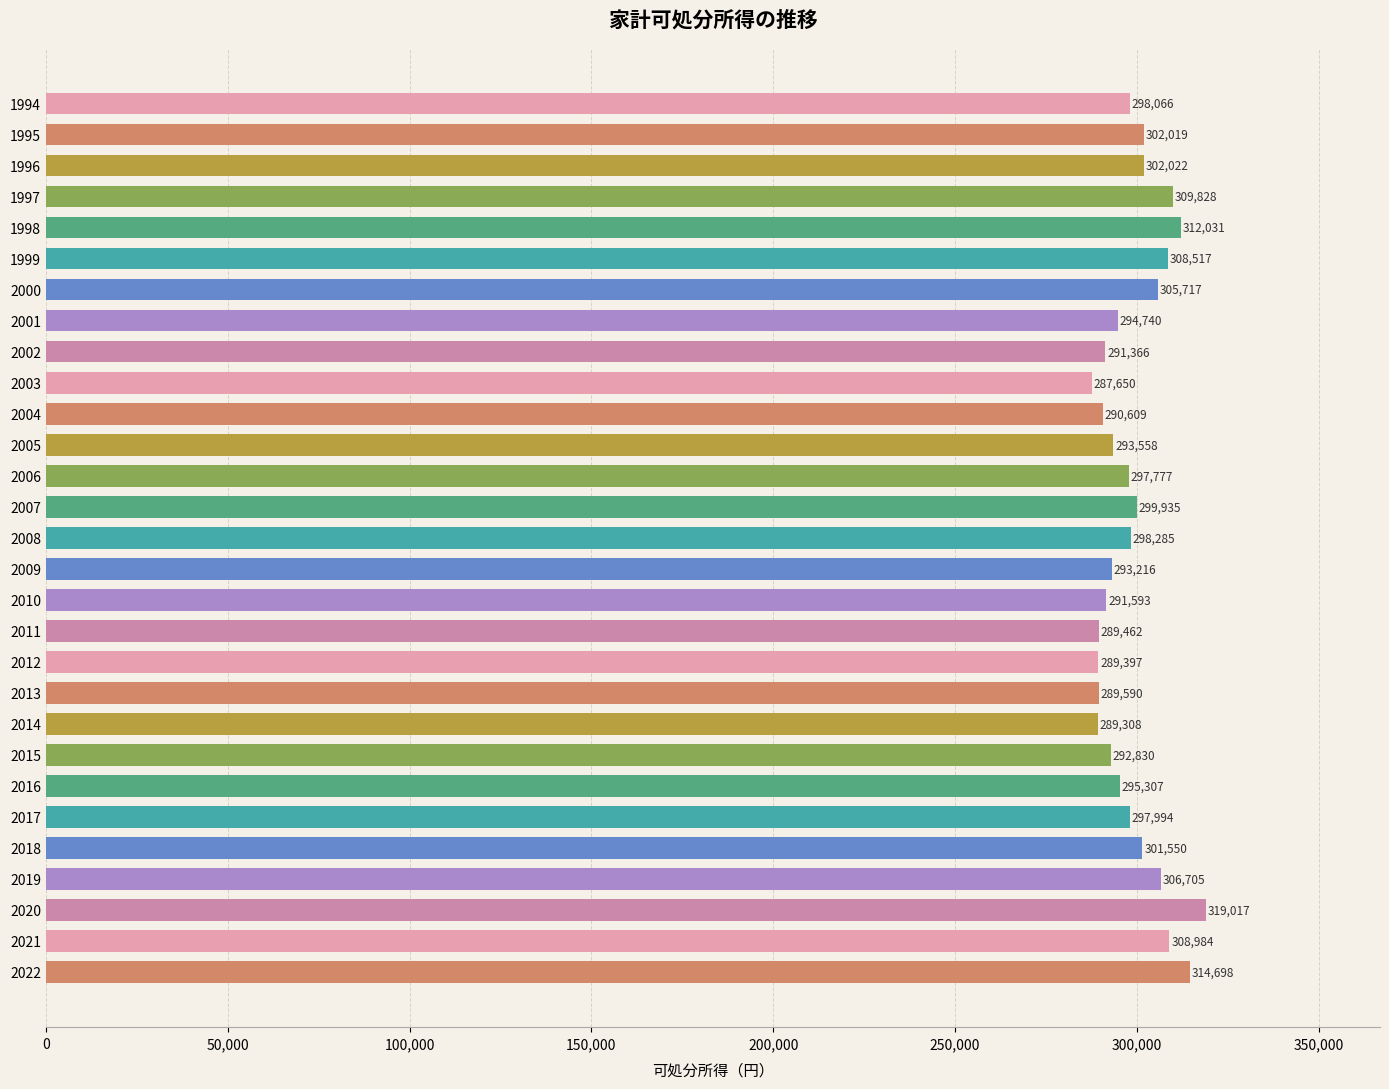

Rank the categories by value from highest to lowest.

2020, 2022, 1998, 1997, 2021, 1999, 2019, 2000, 1996, 1995, 2018, 2007, 2008, 1994, 2017, 2006, 2016, 2001, 2005, 2009, 2015, 2010, 2002, 2004, 2013, 2011, 2012, 2014, 2003